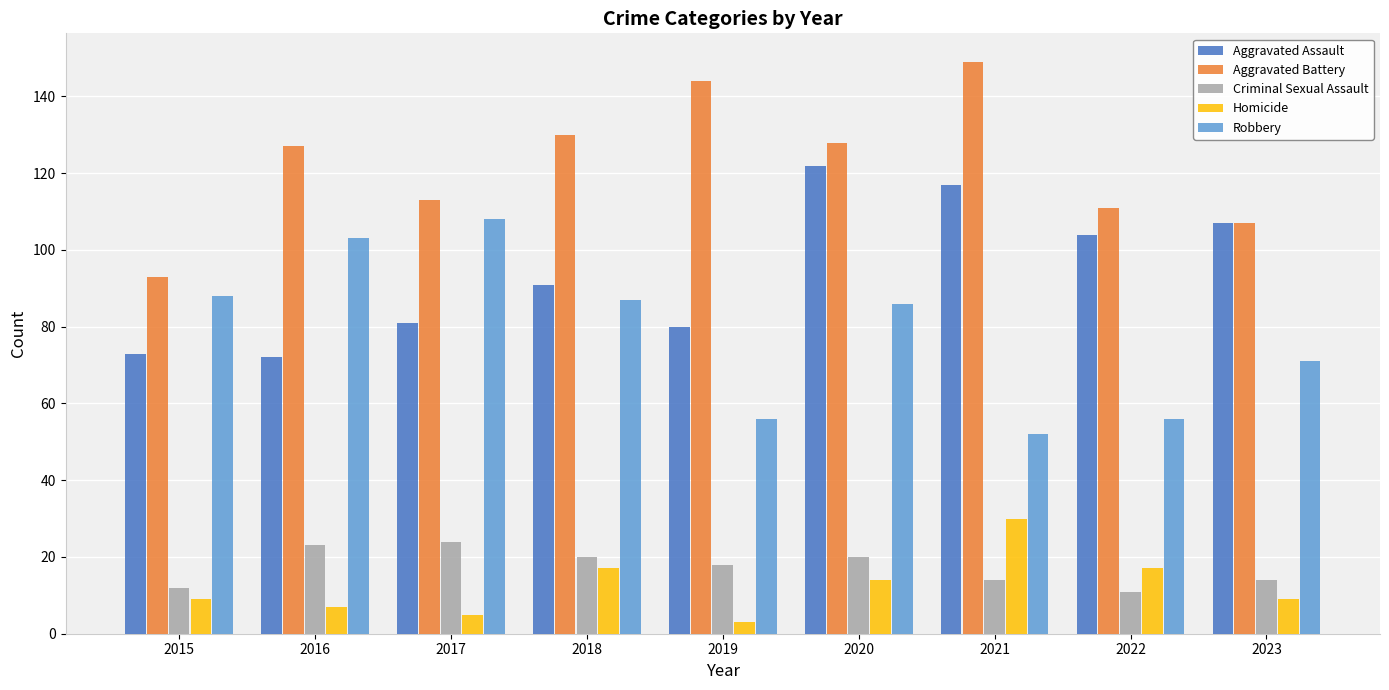

Rank the series at 2021 from highest to lowest value.

Aggravated Battery, Aggravated Assault, Robbery, Homicide, Criminal Sexual Assault